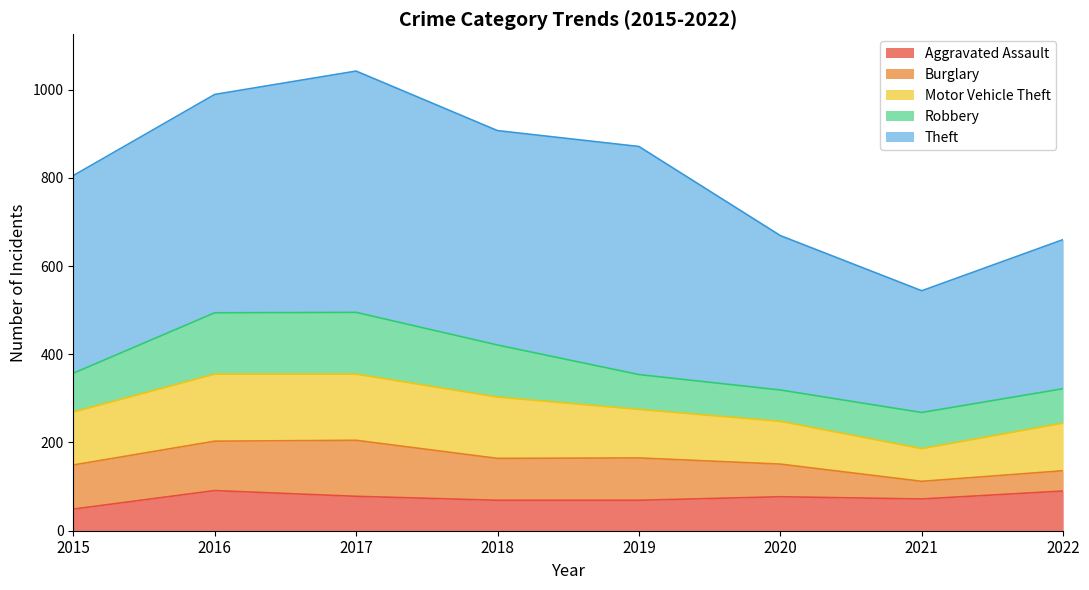

What is the total value across all series at 2015?

805